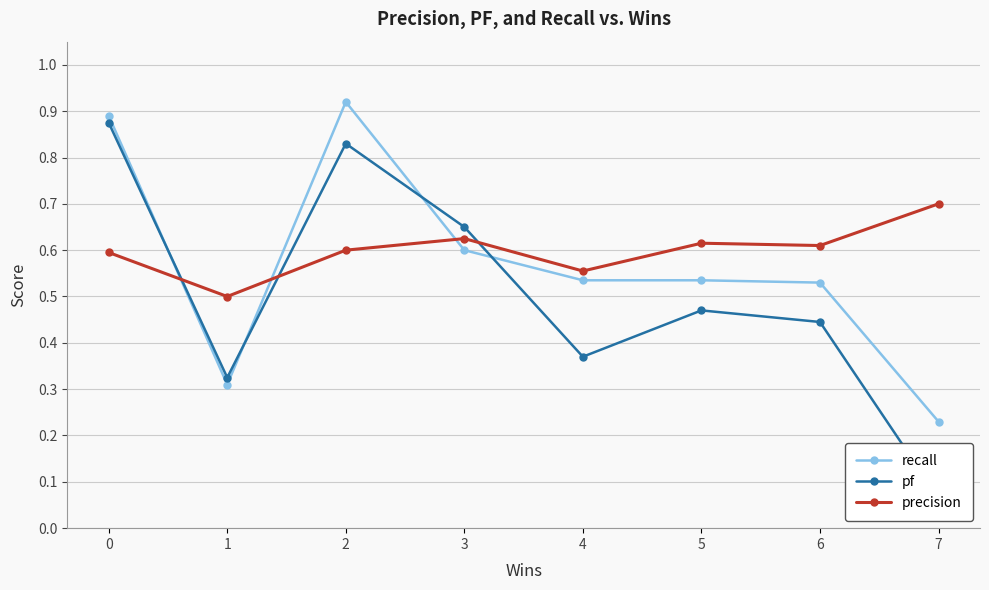

How many interior local peaks does the pf series have?

2